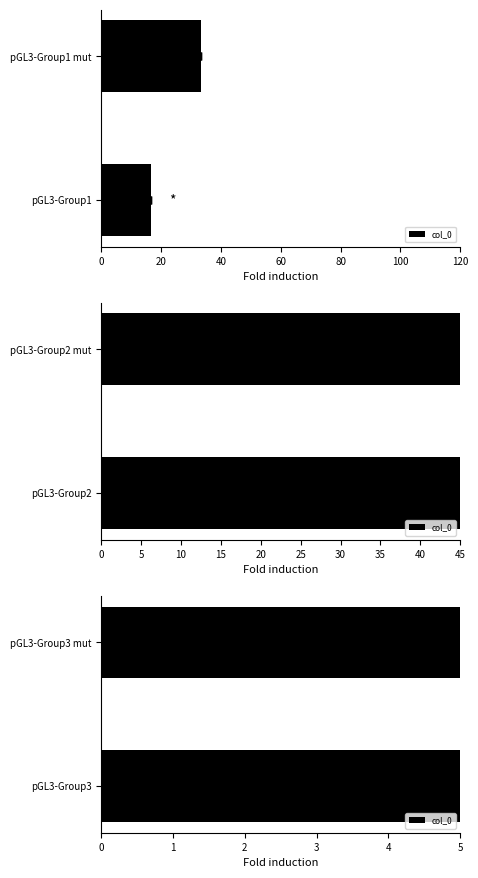

True or false: the data shows 50.6 at pGL3-Group3.

False